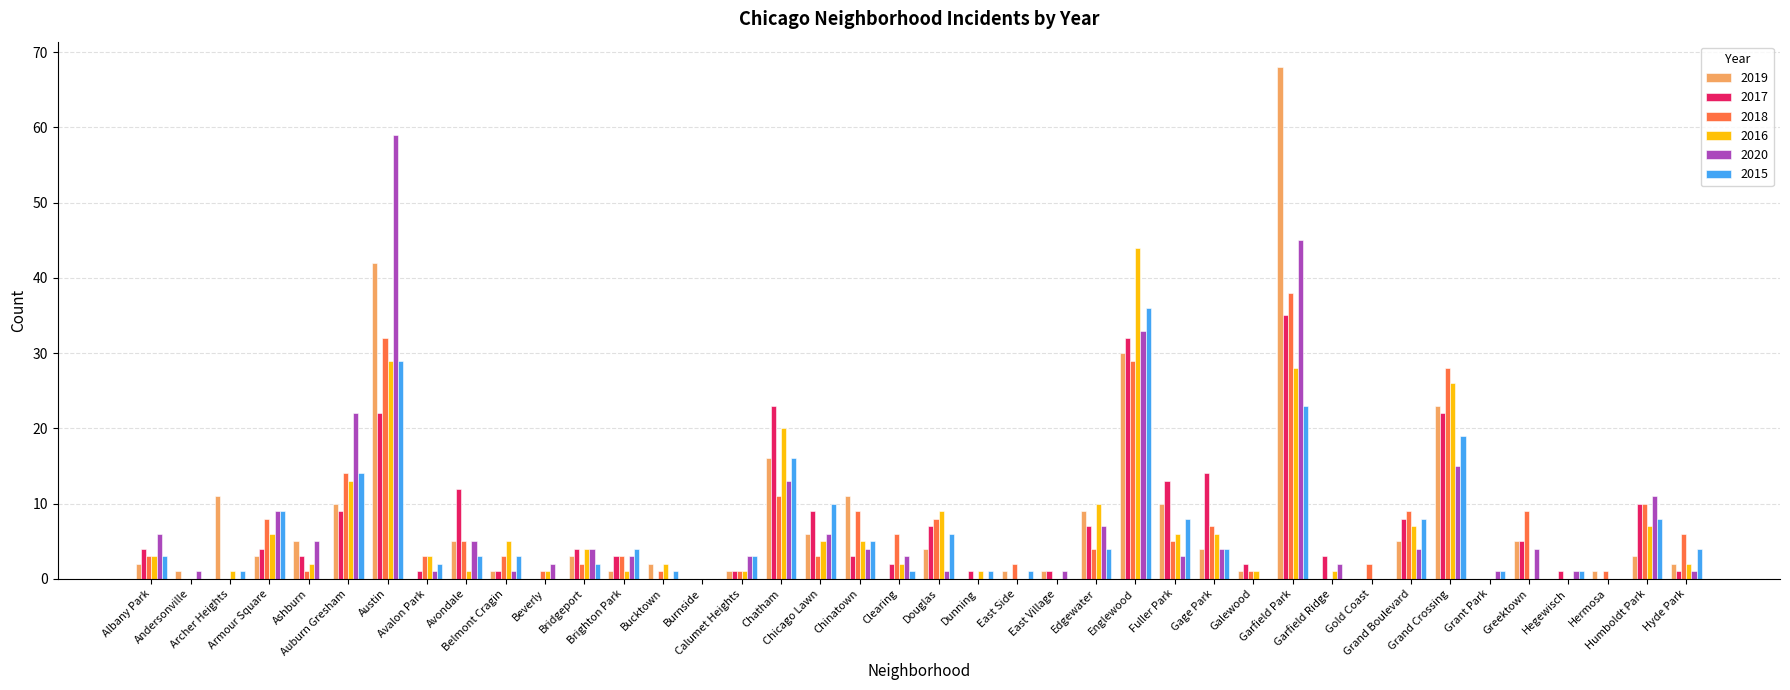

Count the number of categories in the chart.

40